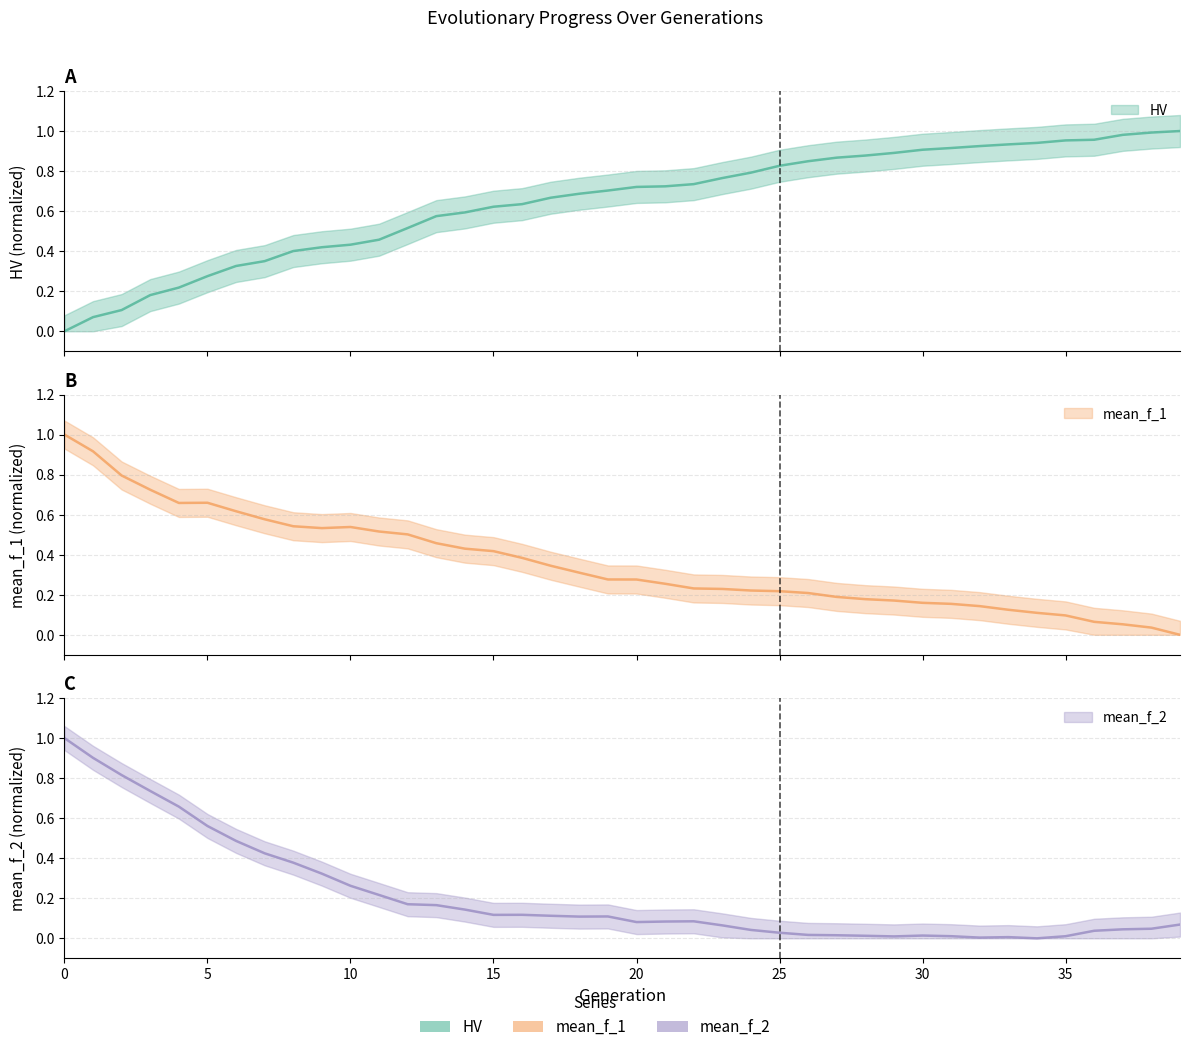

Reading left to right, what are all the values shown in this chart?

HV: 0=0.0	1=0.1	2=0.1	3=0.2	4=0.2	5=0.3	6=0.3	7=0.4	8=0.4	9=0.4	10=0.4	11=0.5	12=0.5	13=0.6	14=0.6	15=0.6	16=0.6	17=0.7	18=0.7	19=0.7	20=0.7	21=0.7	22=0.7	23=0.8	24=0.8	25=0.8	26=0.8	27=0.9	28=0.9	29=0.9	30=0.9	31=0.9	32=0.9	33=0.9	34=0.9	35=1.0	36=1.0	37=1.0	38=1.0	39=1.0
mean_f_1: 0=1.0	1=0.9	2=0.8	3=0.7	4=0.7	5=0.7	6=0.6	7=0.6	8=0.5	9=0.5	10=0.5	11=0.5	12=0.5	13=0.5	14=0.4	15=0.4	16=0.4	17=0.3	18=0.3	19=0.3	20=0.3	21=0.3	22=0.2	23=0.2	24=0.2	25=0.2	26=0.2	27=0.2	28=0.2	29=0.2	30=0.2	31=0.2	32=0.1	33=0.1	34=0.1	35=0.1	36=0.1	37=0.1	38=0.0	39=0.0
mean_f_2: 0=1.0	1=0.9	2=0.8	3=0.7	4=0.7	5=0.6	6=0.5	7=0.4	8=0.4	9=0.3	10=0.3	11=0.2	12=0.2	13=0.2	14=0.1	15=0.1	16=0.1	17=0.1	18=0.1	19=0.1	20=0.1	21=0.1	22=0.1	23=0.1	24=0.0	25=0.0	26=0.0	27=0.0	28=0.0	29=0.0	30=0.0	31=0.0	32=0.0	33=0.0	34=0.0	35=0.0	36=0.0	37=0.0	38=0.0	39=0.1